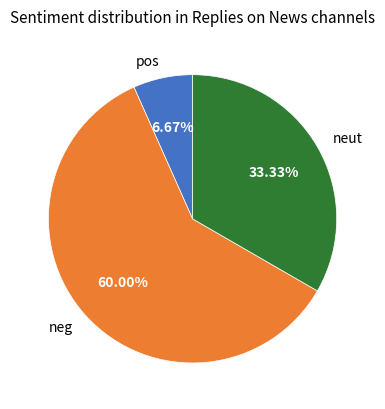

Is there any slice that represents more than half of the pie?

Yes